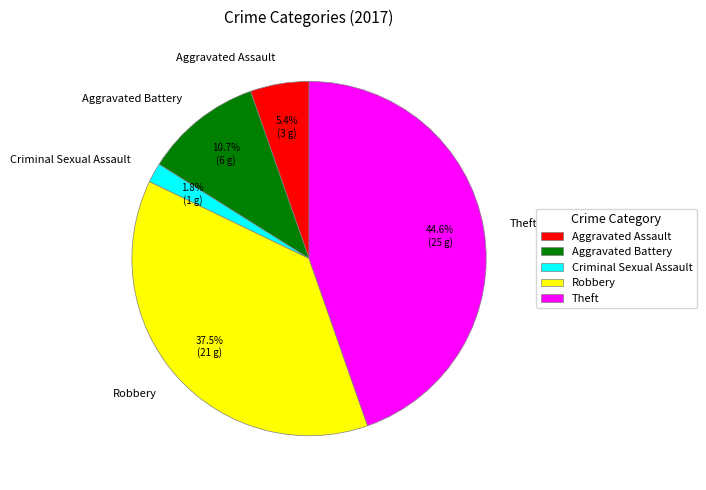

Between Robbery and Theft, which is larger?

Theft